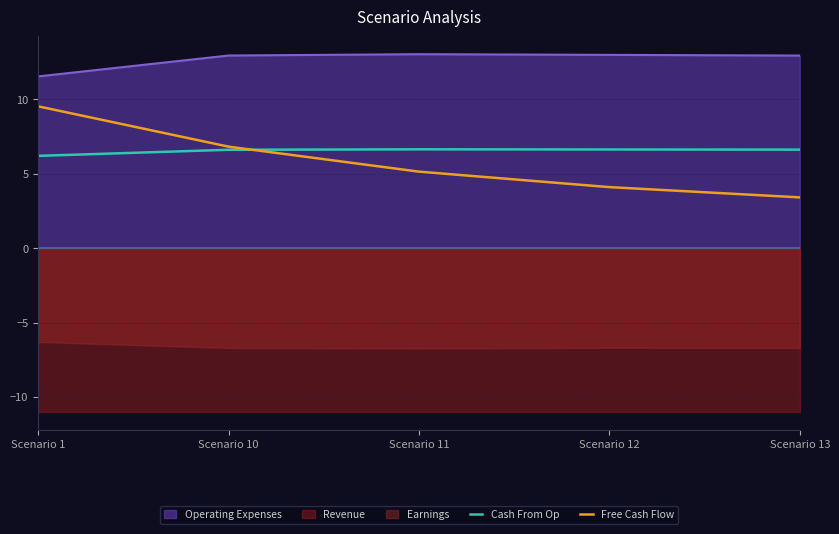

How many Cash From Op values are between 6 and 7?

5